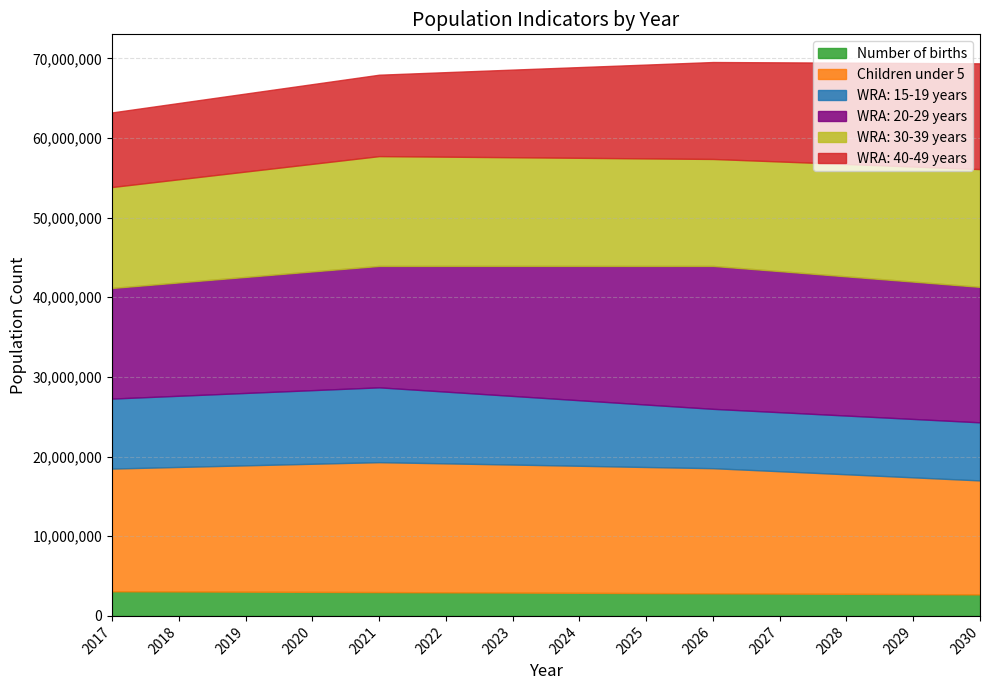

True or false: Number of births and WRA: 15-19 years cross at least once.

False